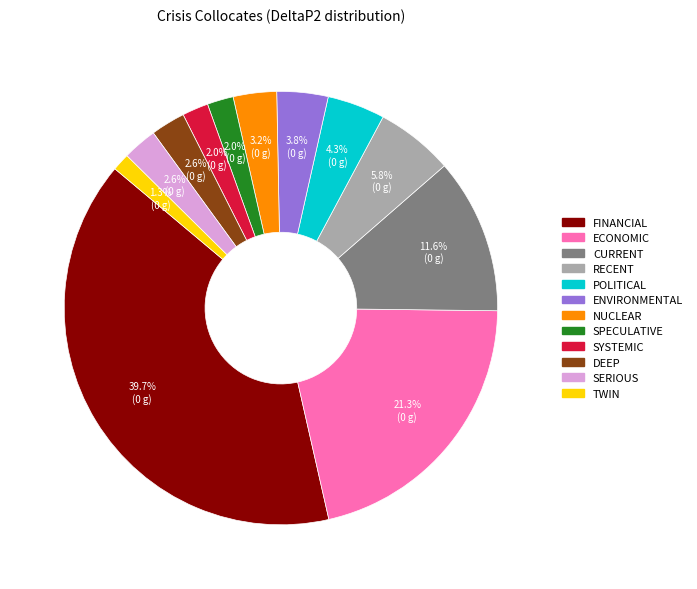

Is there a majority slice in this chart?

No